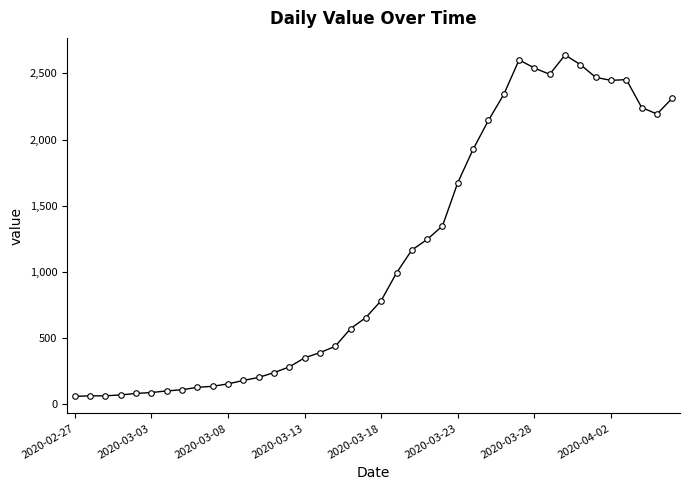

What is the sum of all values?

44971